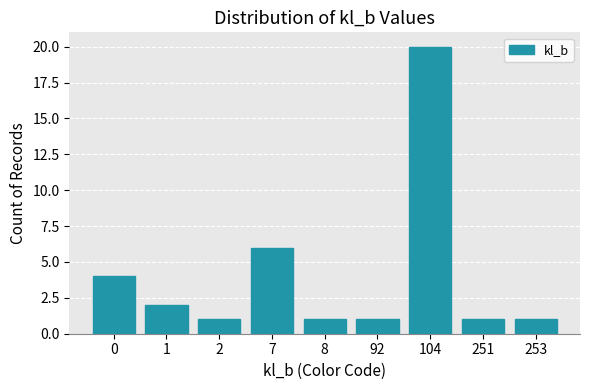

The value at 2 is 1. True or false?

True